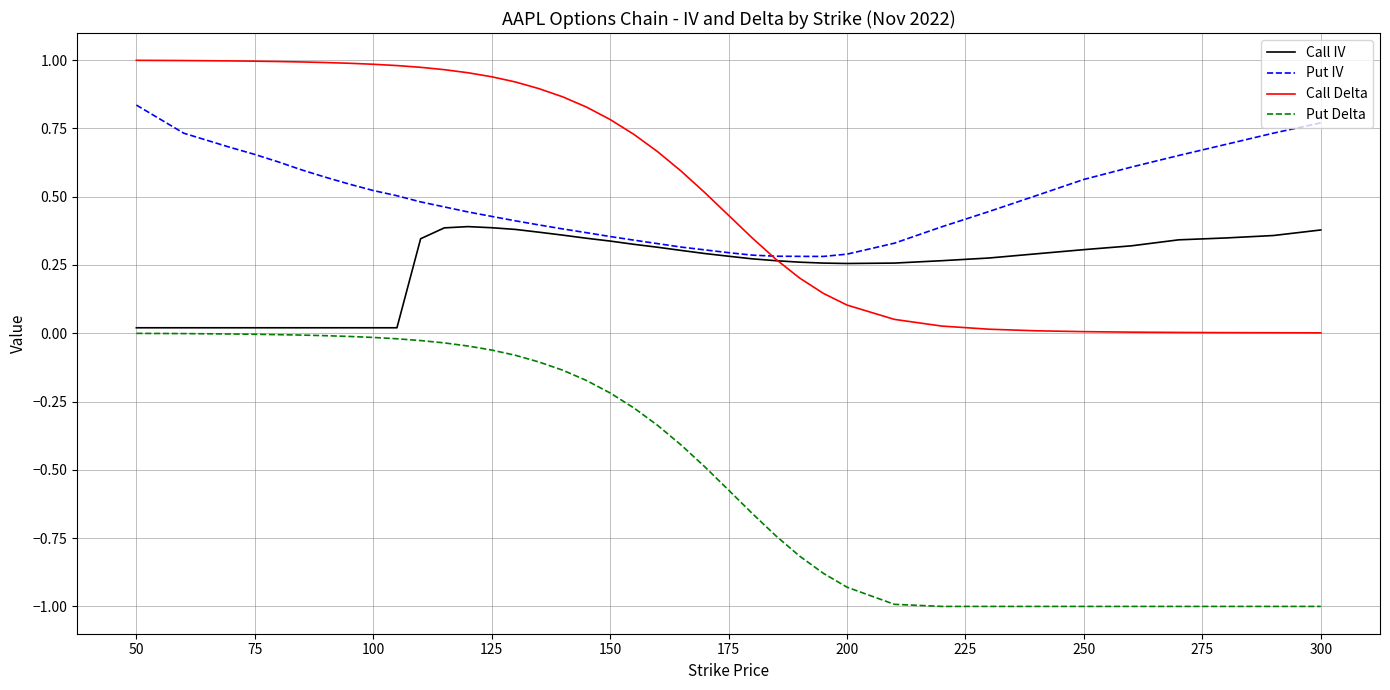

List the series in order of their peak value, lowest first.

Put Delta, Call IV, Put IV, Call Delta